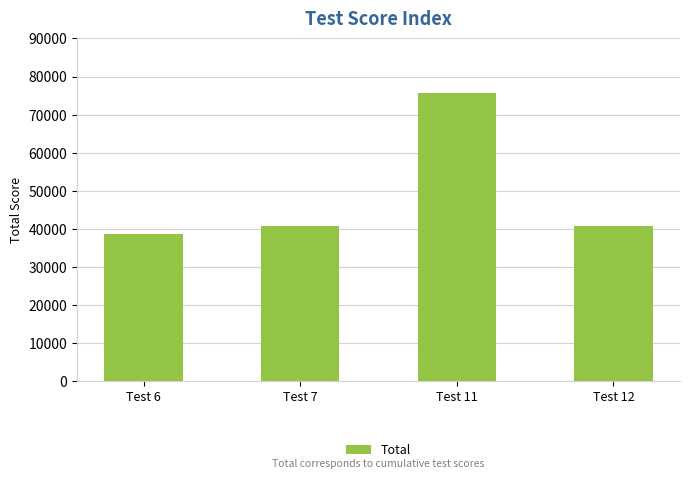

What is the difference between the values at Test 11 and Test 12?

34857.5